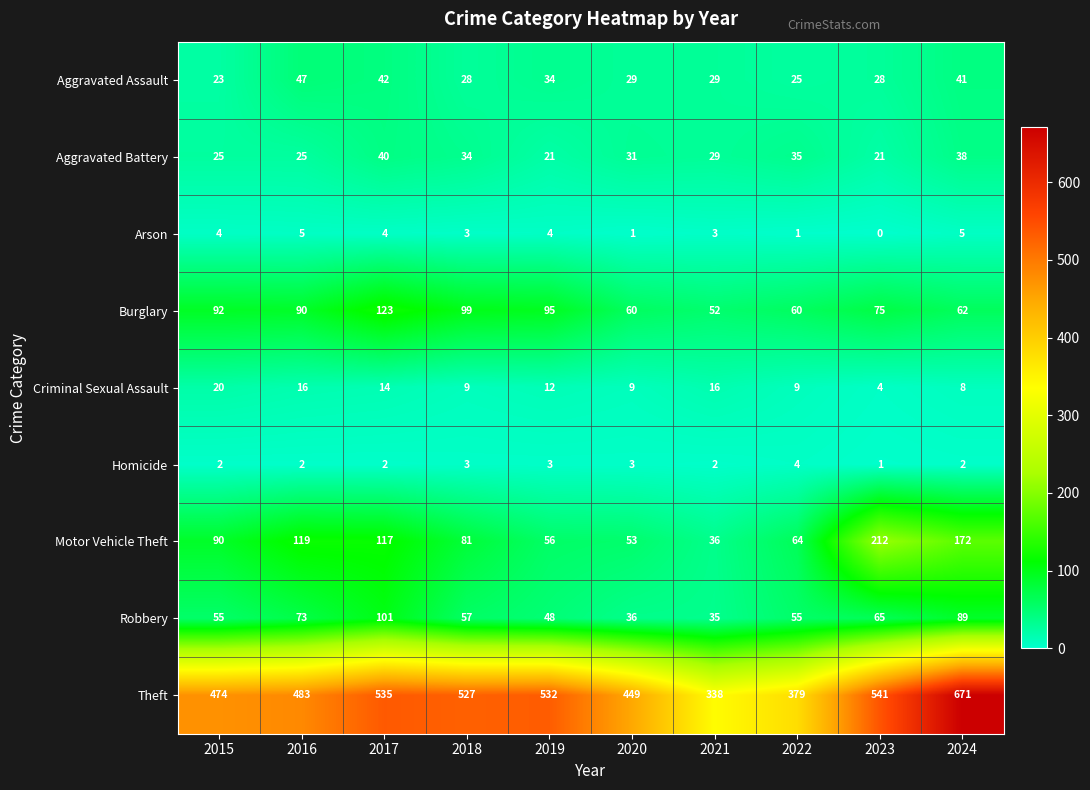

Which series has the largest total across all categories?

Theft